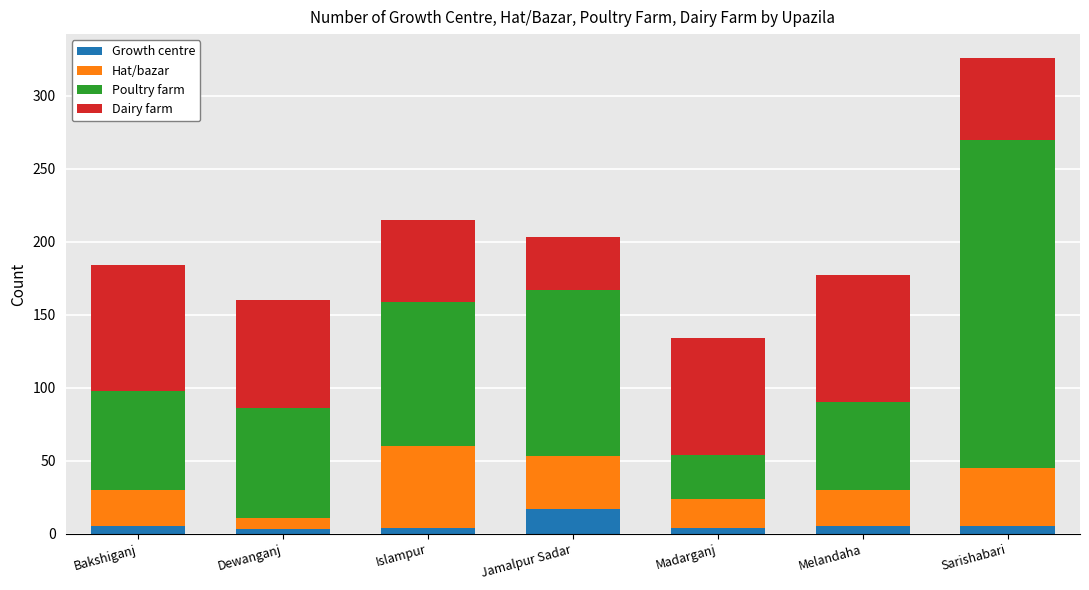

Count the number of categories in the chart.

7